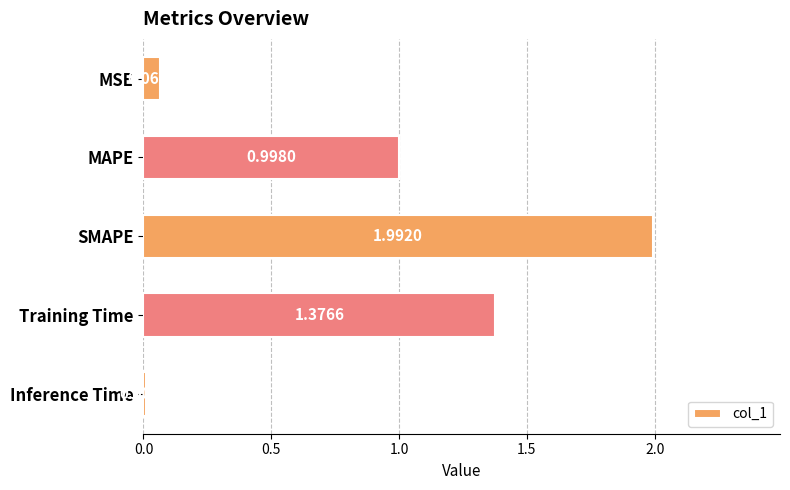

What is the difference between the second highest and second lowest values?

1.3